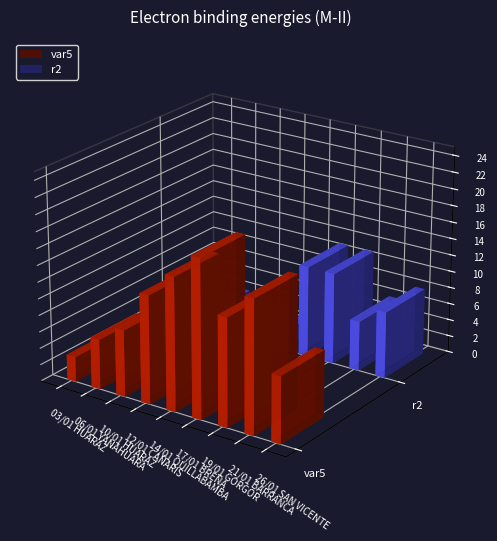

Rank the categories by var5 value from lowest to highest.

03/01 HUARAZ, 06/01 YANAHUARA, 10/01 HUARAZ, 26/01 SAN VICENTE, 12/01 CAÑARIS, 19/01 GORGOR, 14/01 QUILLABAMBA, 21/01 BARRANCA, 17/01 BREÑA